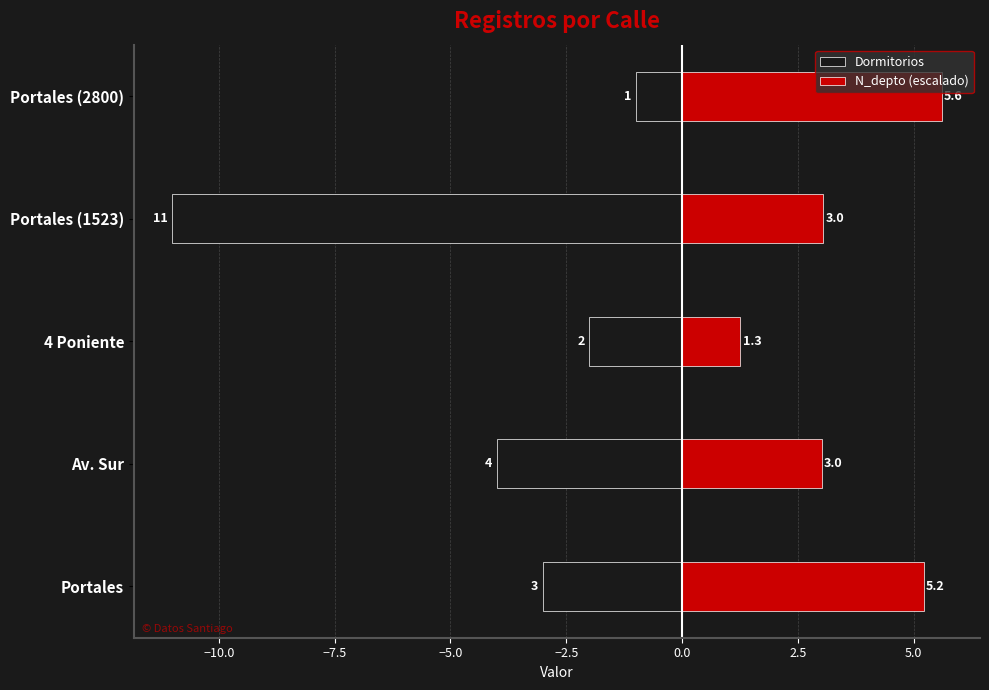

Are the bars grouped side by side (vs. stacked)?

Yes